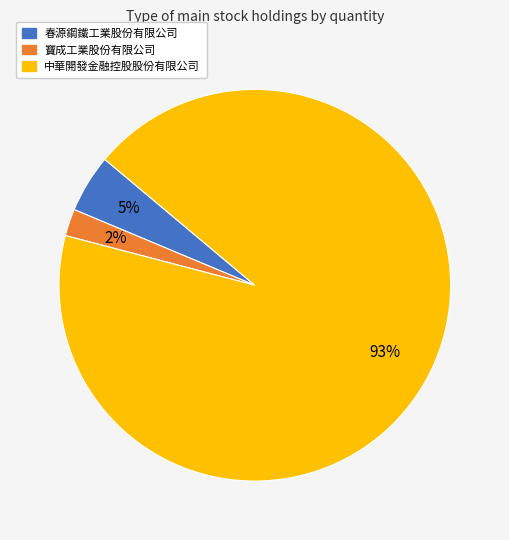

Which slice is the largest?

中華開發金融控股股份有限公司